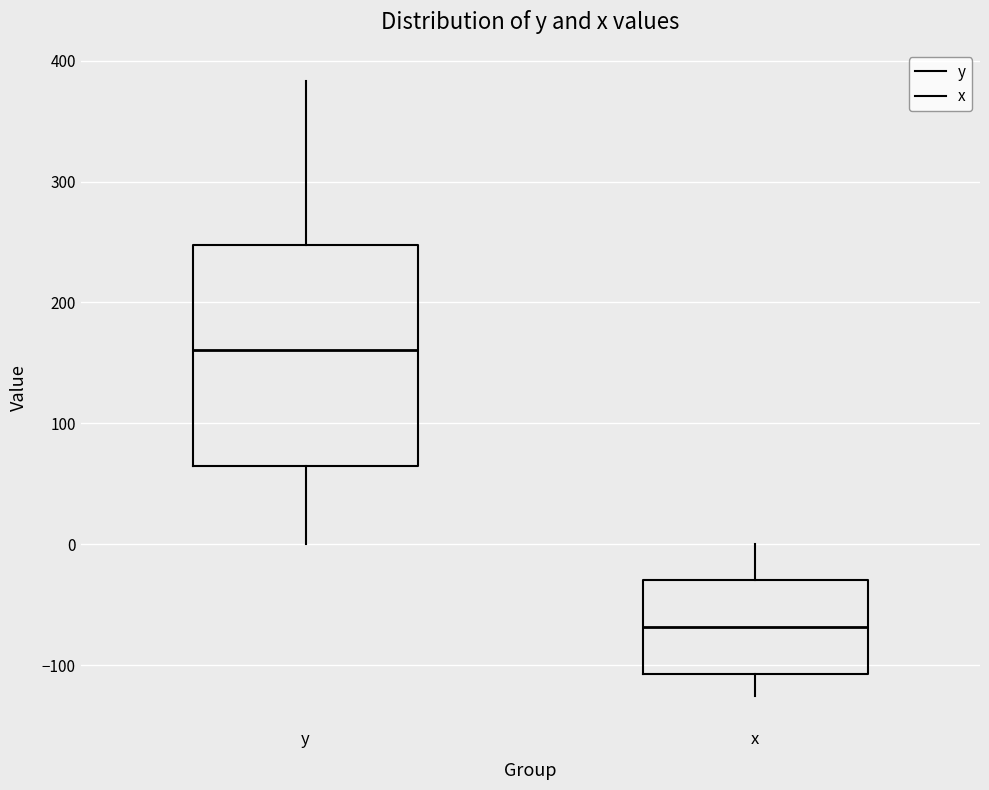

Where does the upper whisker of the box for y end on the y-axis? The values are not printed on the chart, so give them approximately, as read against the axis.

380